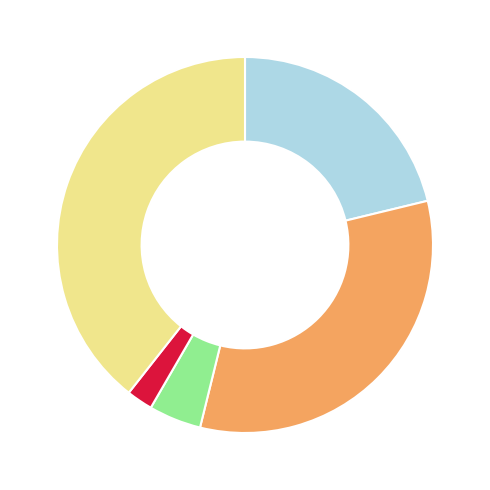

Is there any slice that represents more than half of the pie?

No